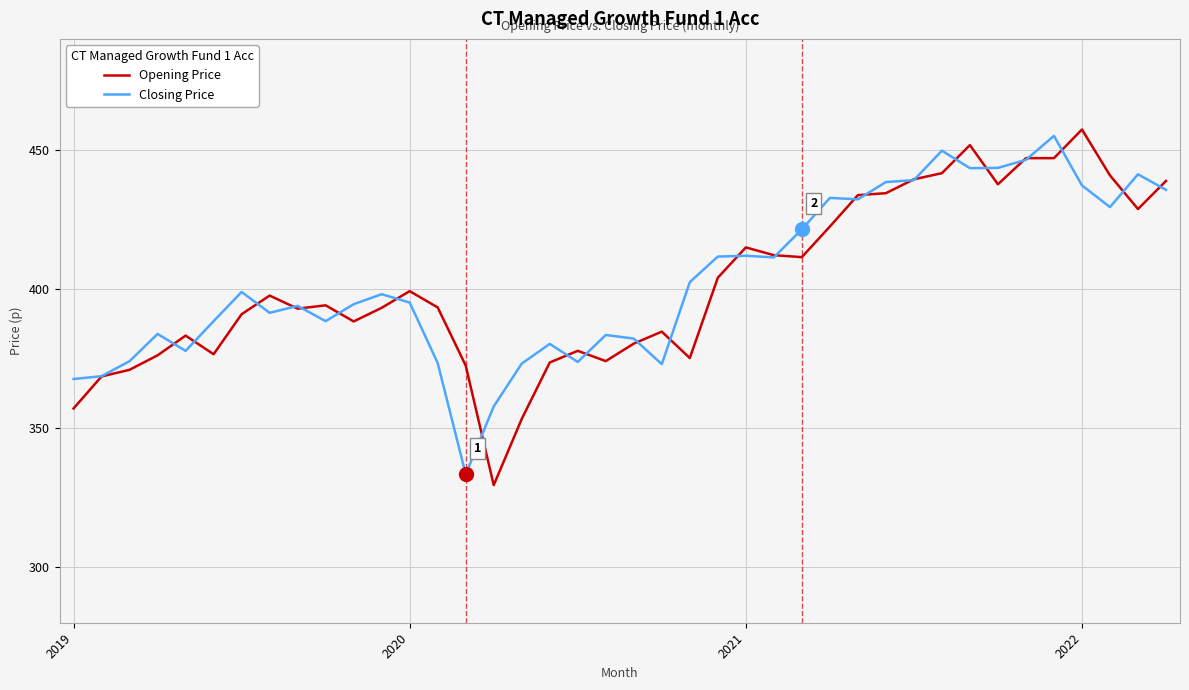

What is the highest value of the Opening Price series?

457.4